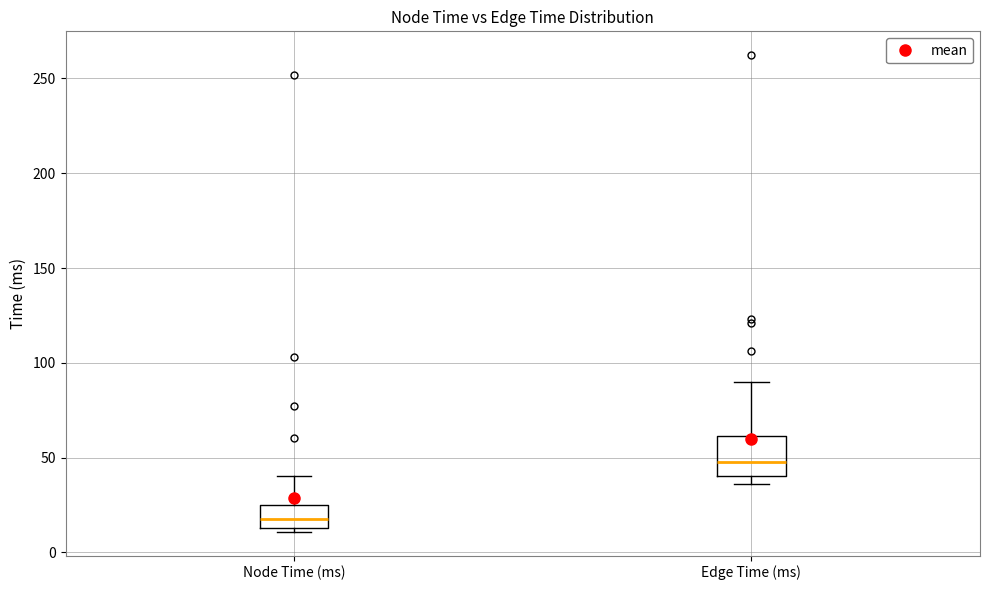

Which box has the lowest median line?

Node Time (ms)